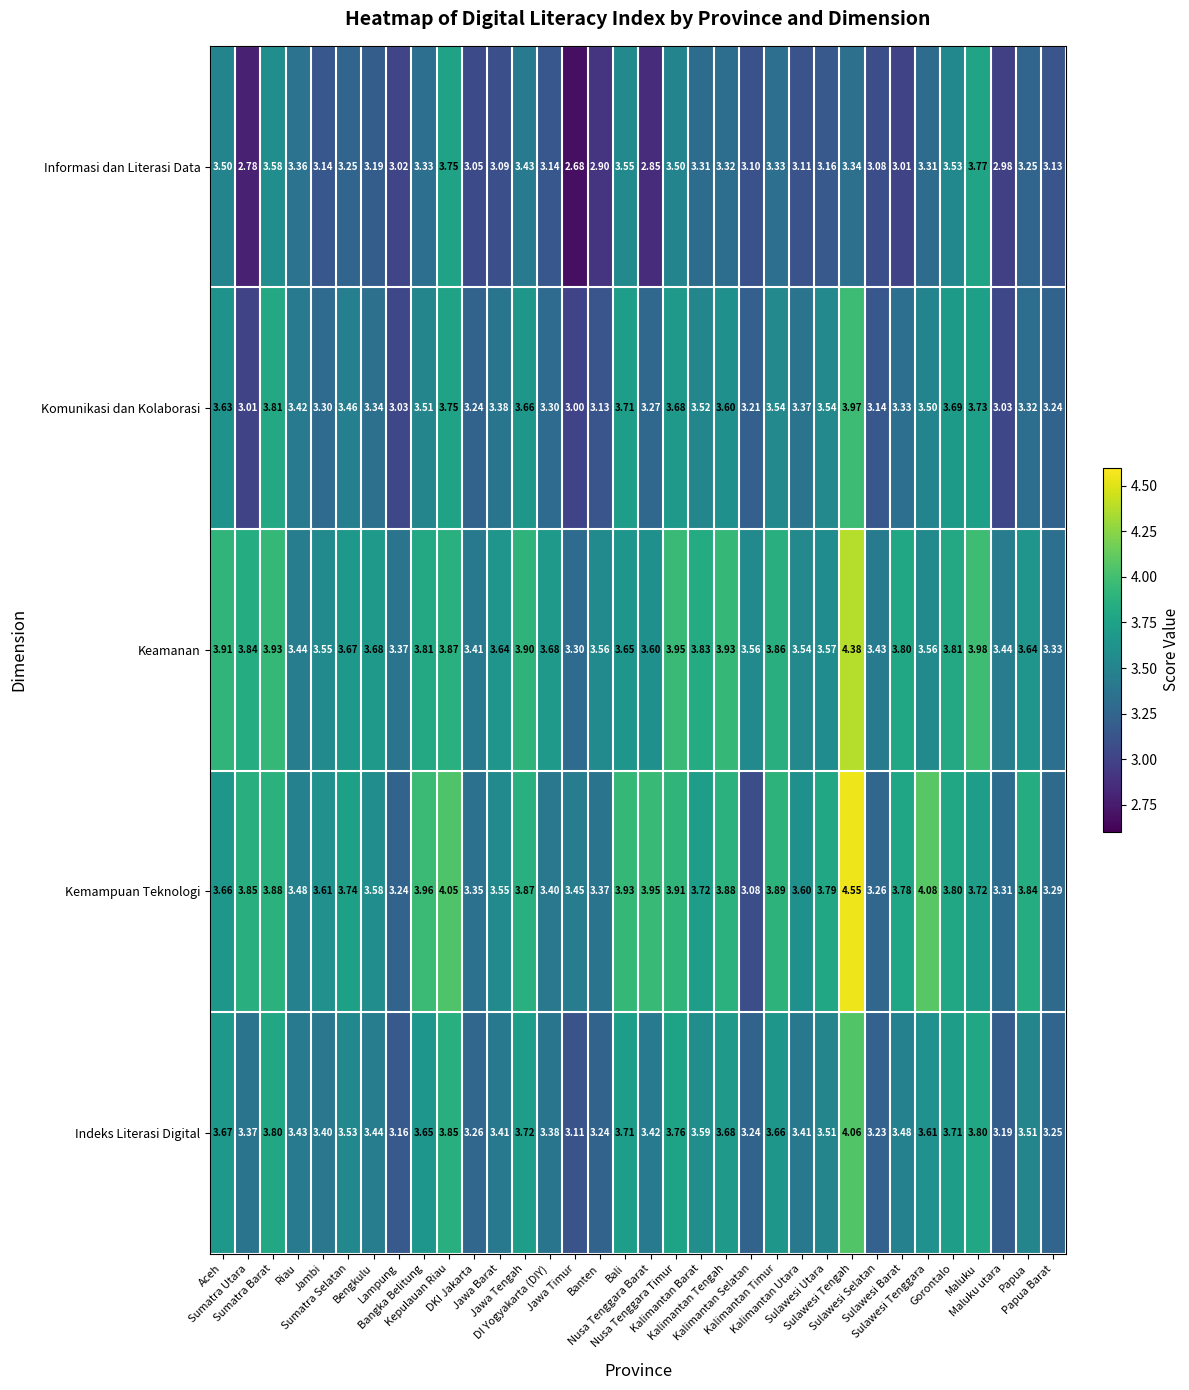

Which series has the widest spread of values?

Kemampuan Teknologi